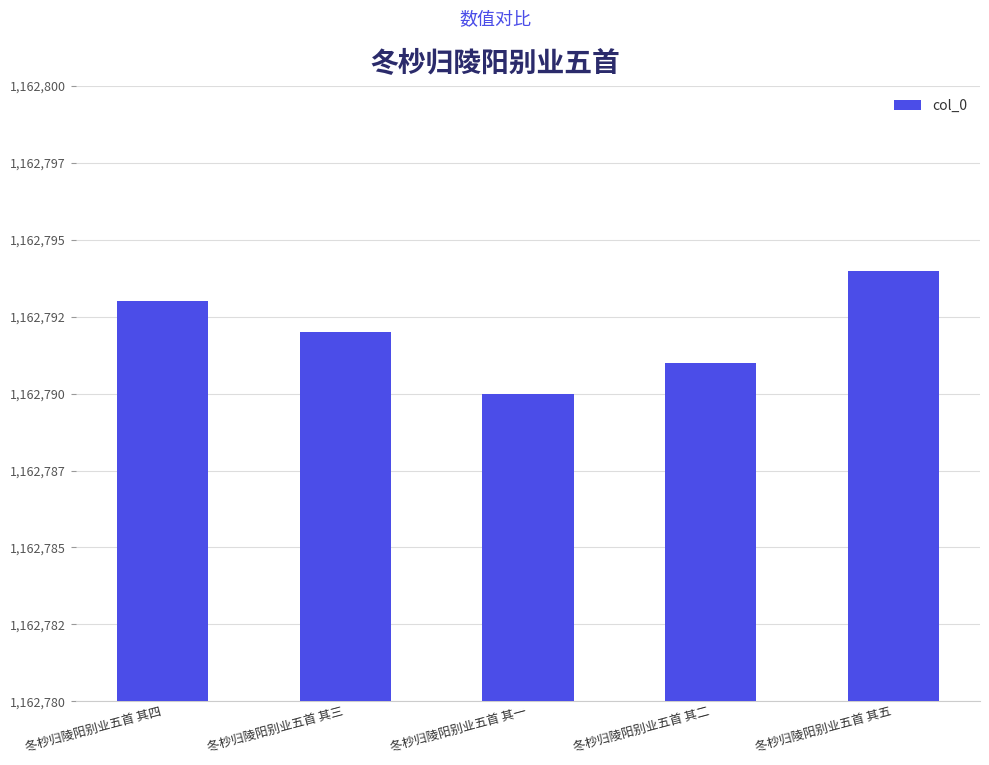

Reading right to left, what are all the values shown in this chart?

1162794	1162791	1162790	1162792	1162793